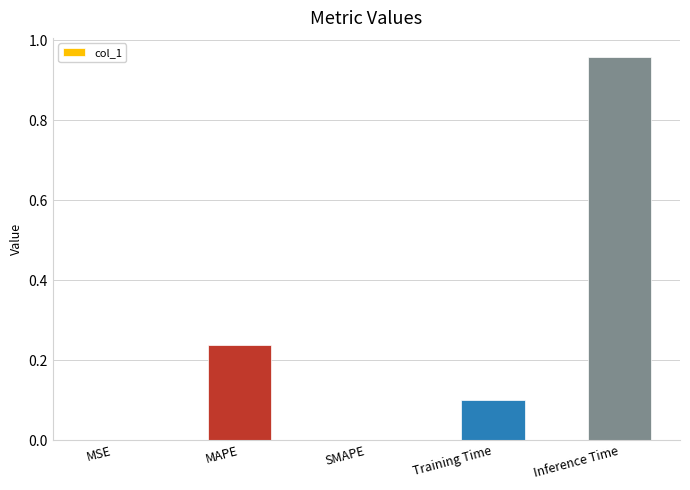

Which category has the highest value across all series?

Inference Time